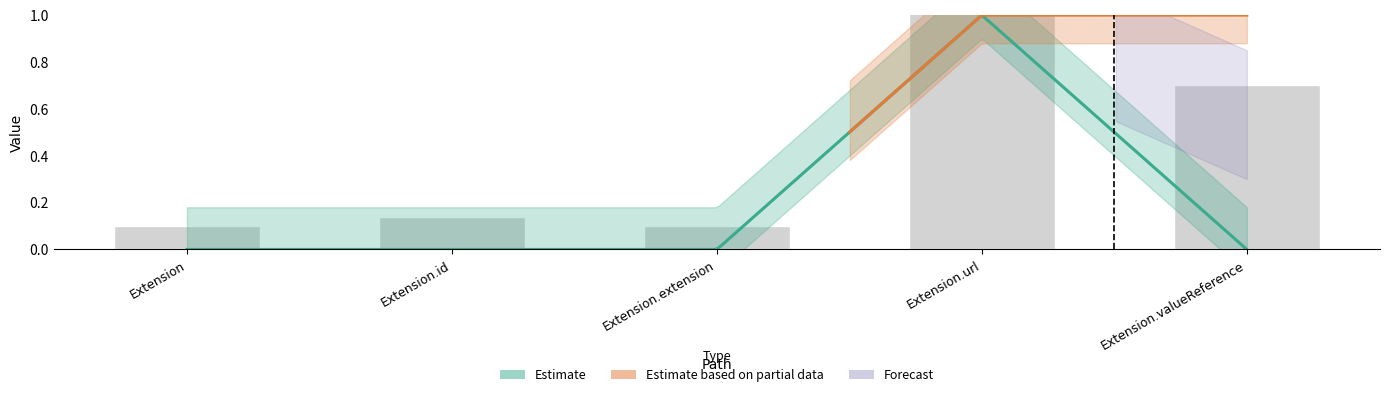

At which category is the sum across all series the highest?

Extension.url